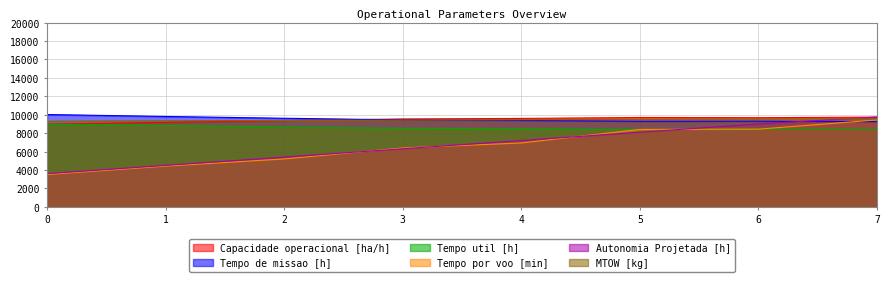

What is the value of the Autonomia Projetada [h] point at the 5th from the left?

7200.0